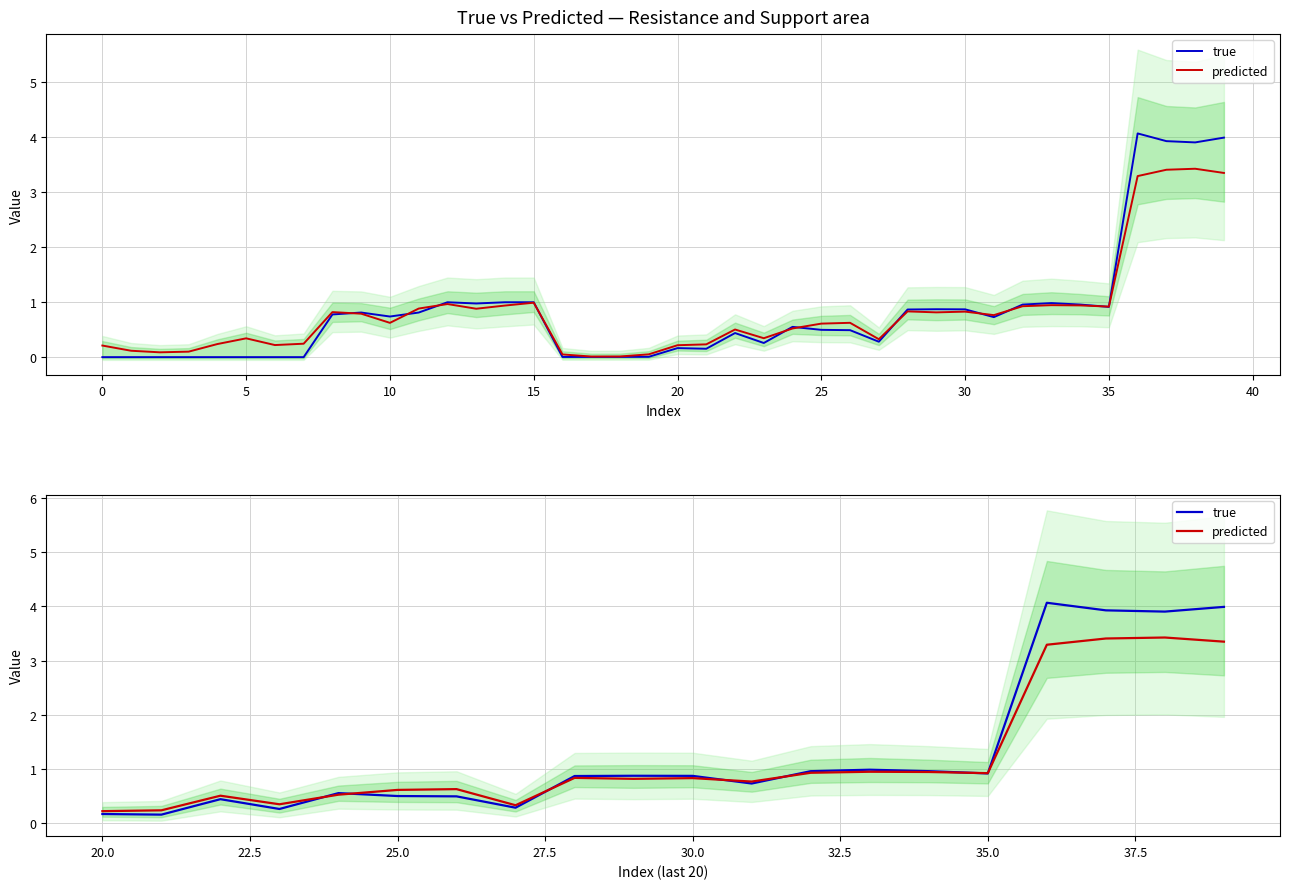

What is the difference between the highest and lowest values at 25?

0.1